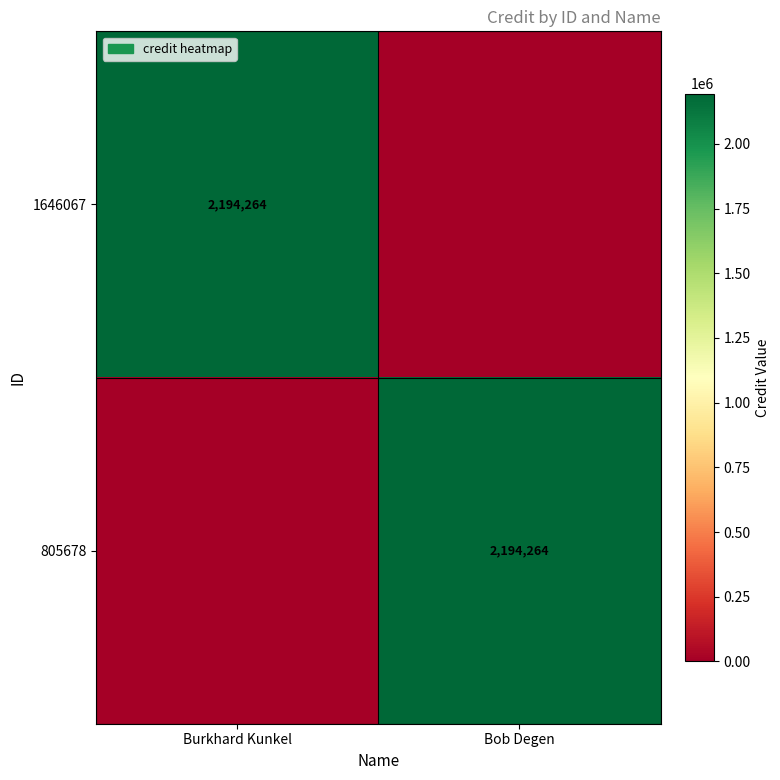

The value of 1646067 at Burkhard Kunkel is 1305075. True or false?

False